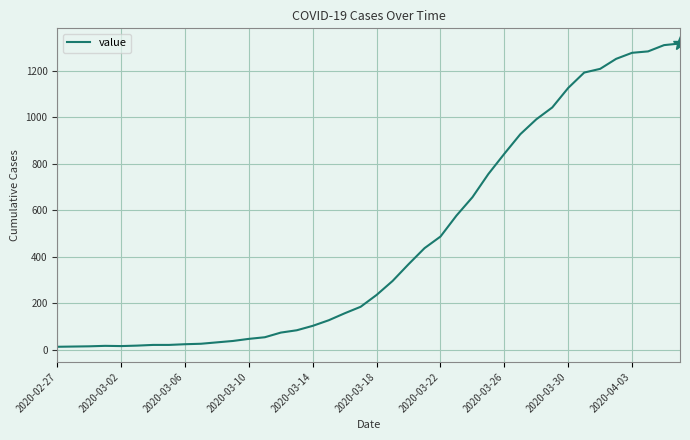

What is the greatest value displayed?

1317